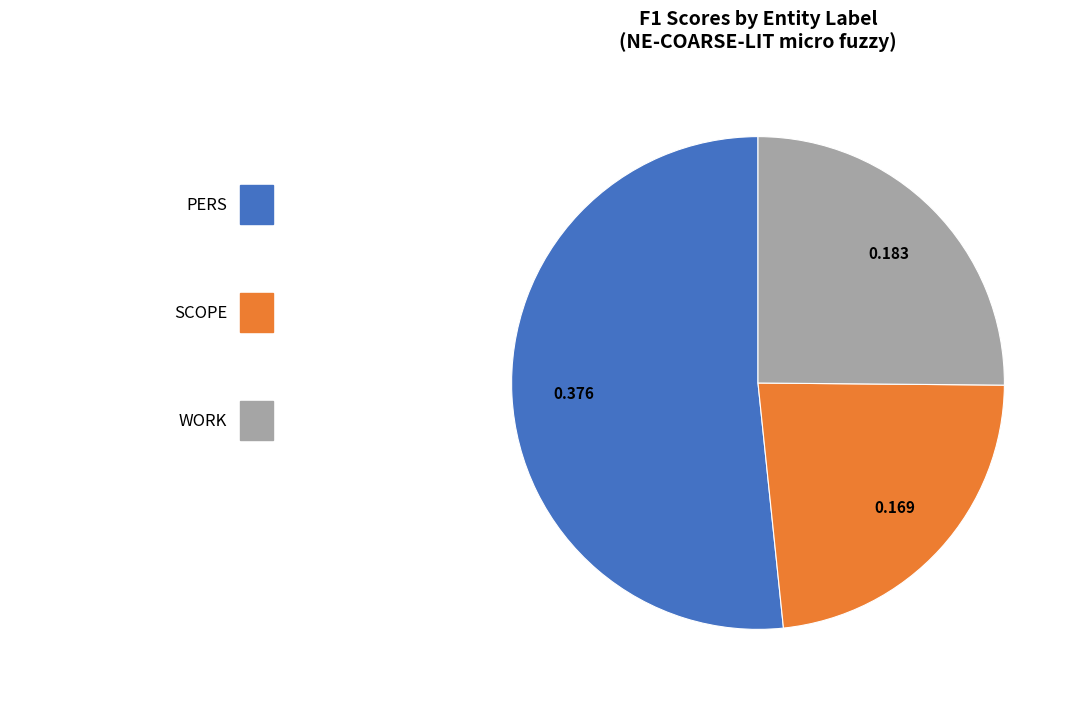

Does any single category account for the majority?

Yes